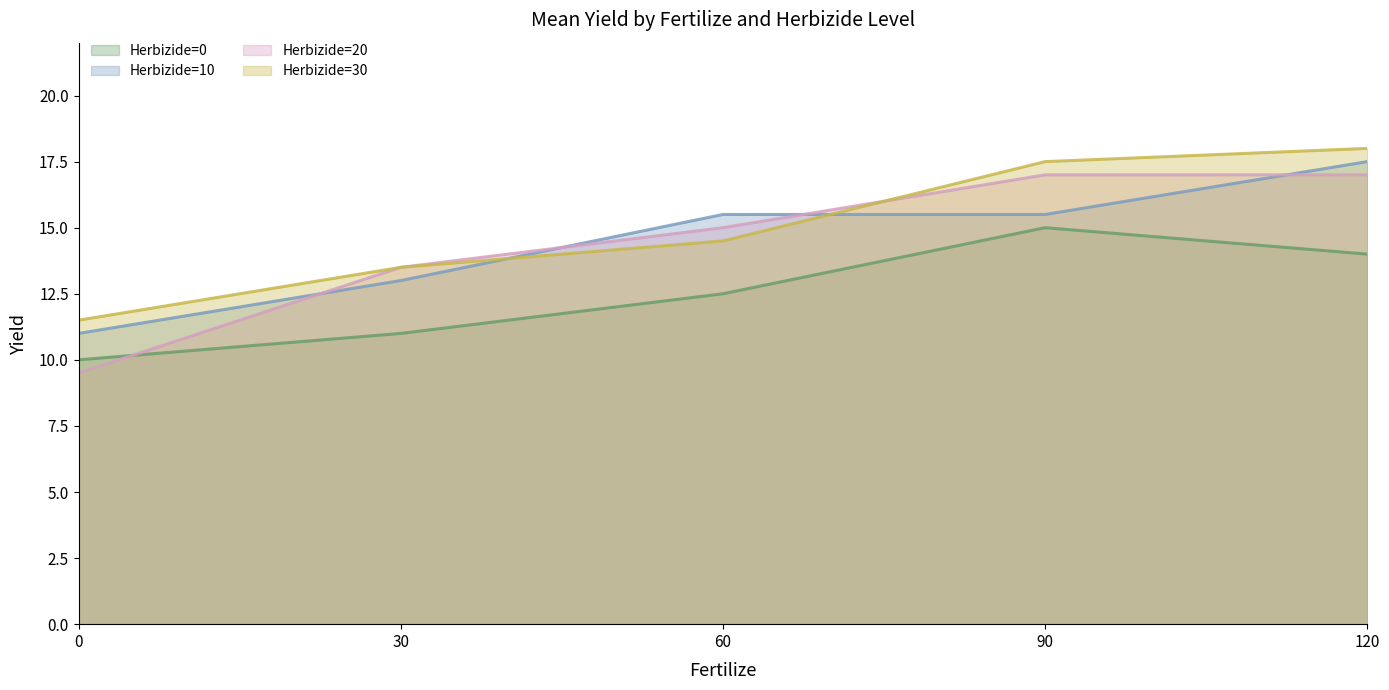

Between 90 and 30, which is larger?

90